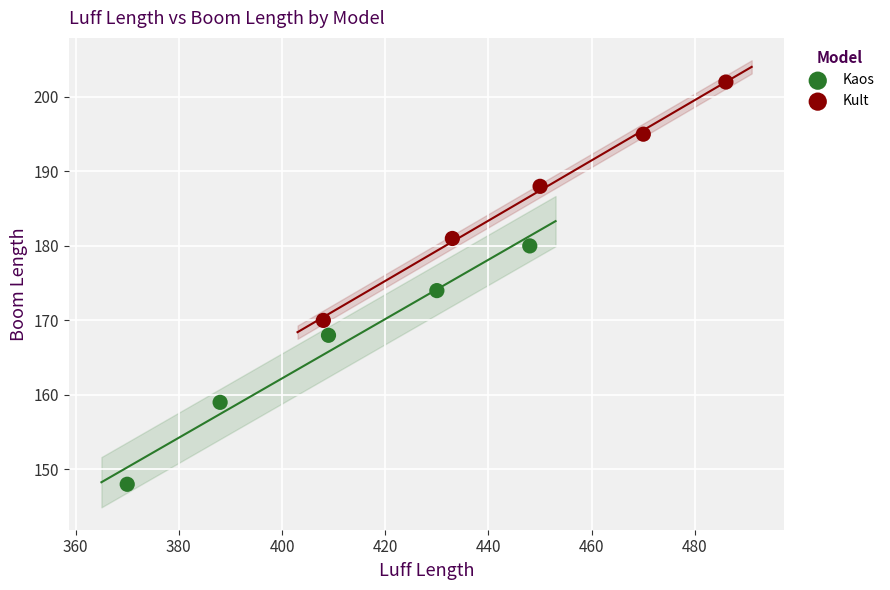

Which series contains the highest Y value?

Kult